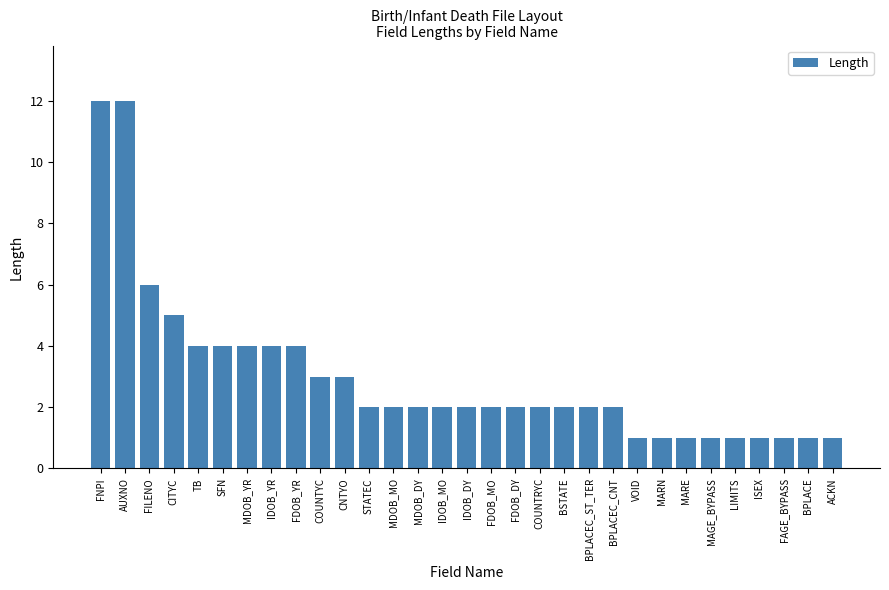

What is the label of the 16th bar from the right?

IDOB_DY